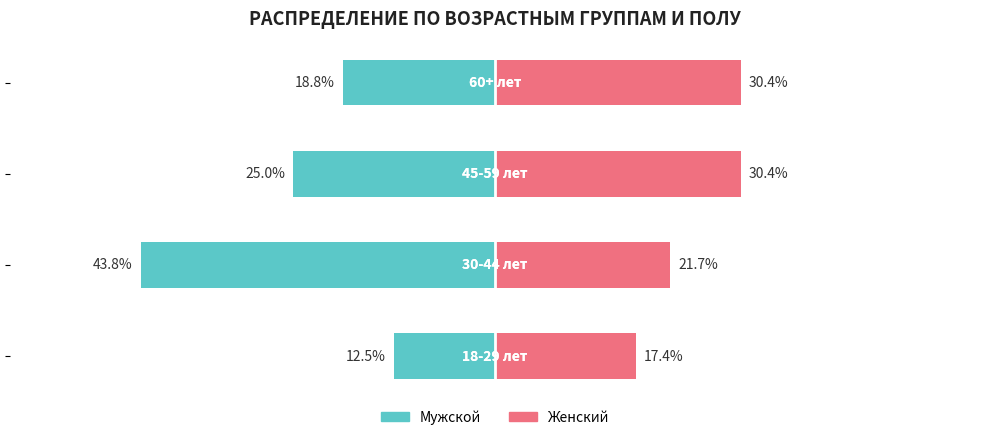

Between 0 and 2, which series saw the biggest shift?

Женский